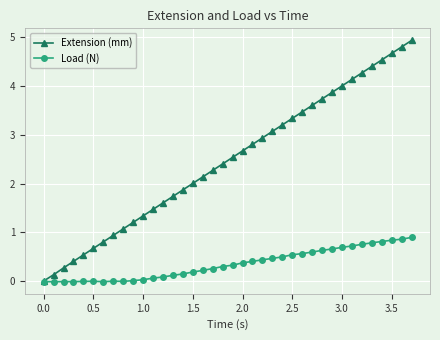

True or false: Extension (mm) has more than 0 interior local peaks.

False